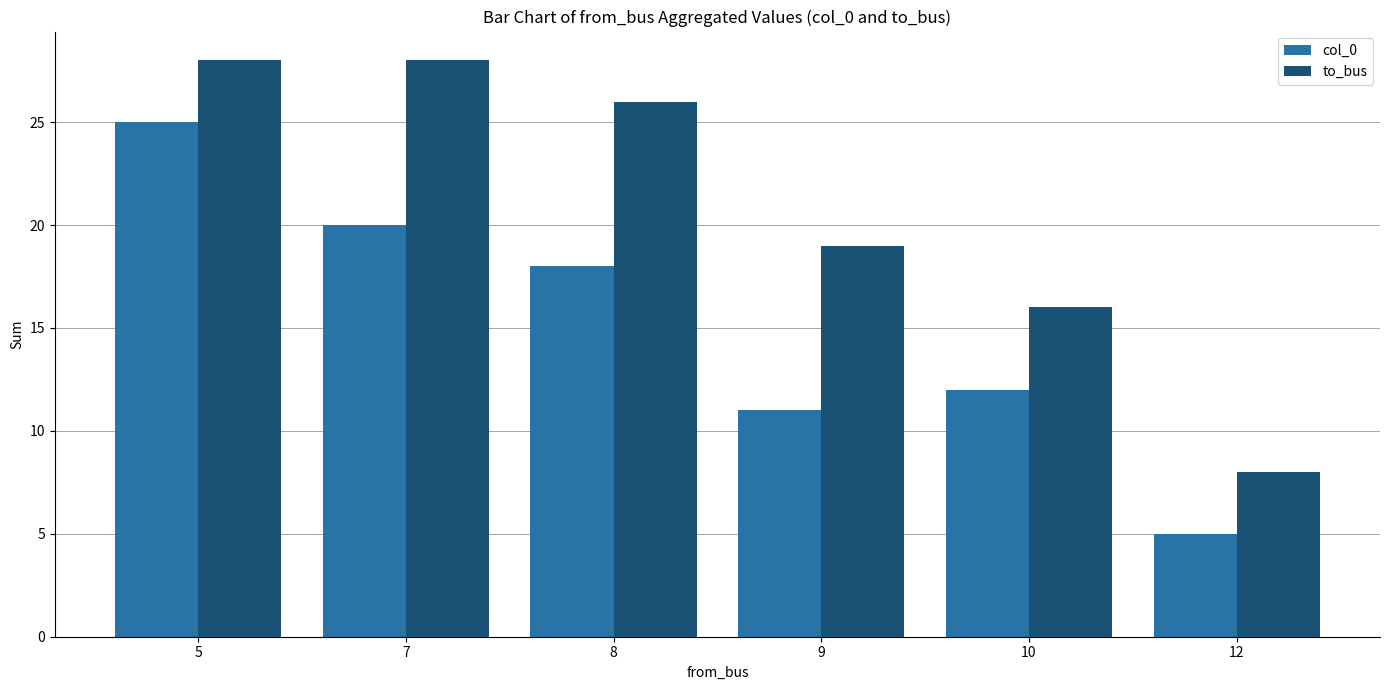

Which category has the highest value in the col_0 series?

5